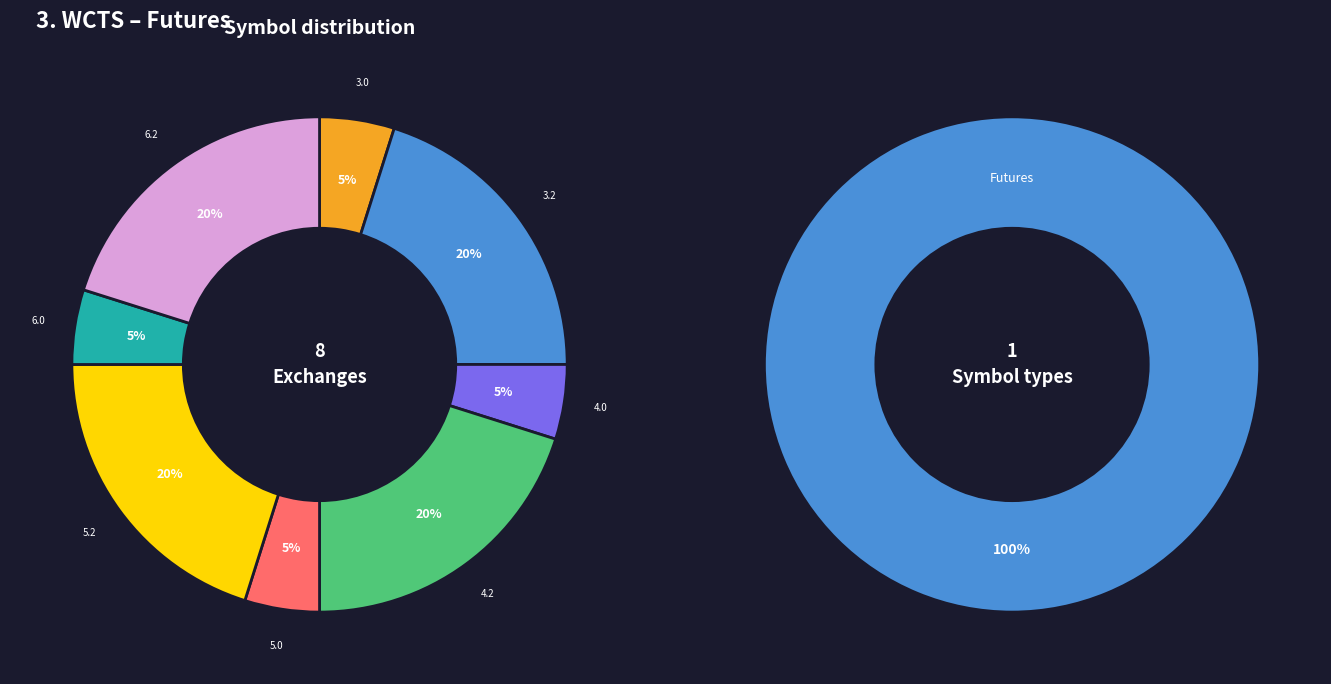

True or false: 6.2 accounts for 10% of the total.

False